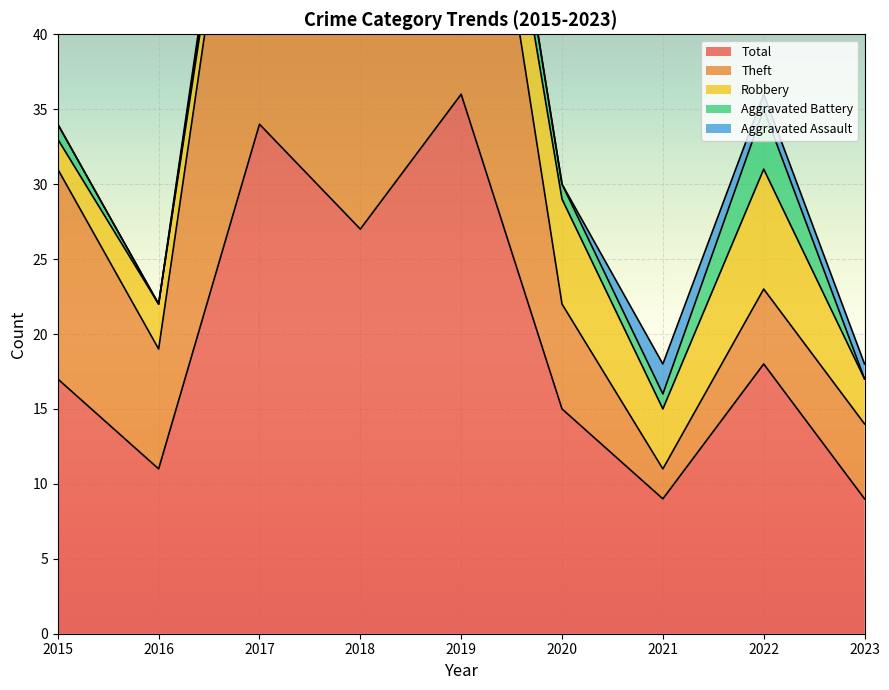

Which category has the highest value in the Aggravated Assault series?

2021